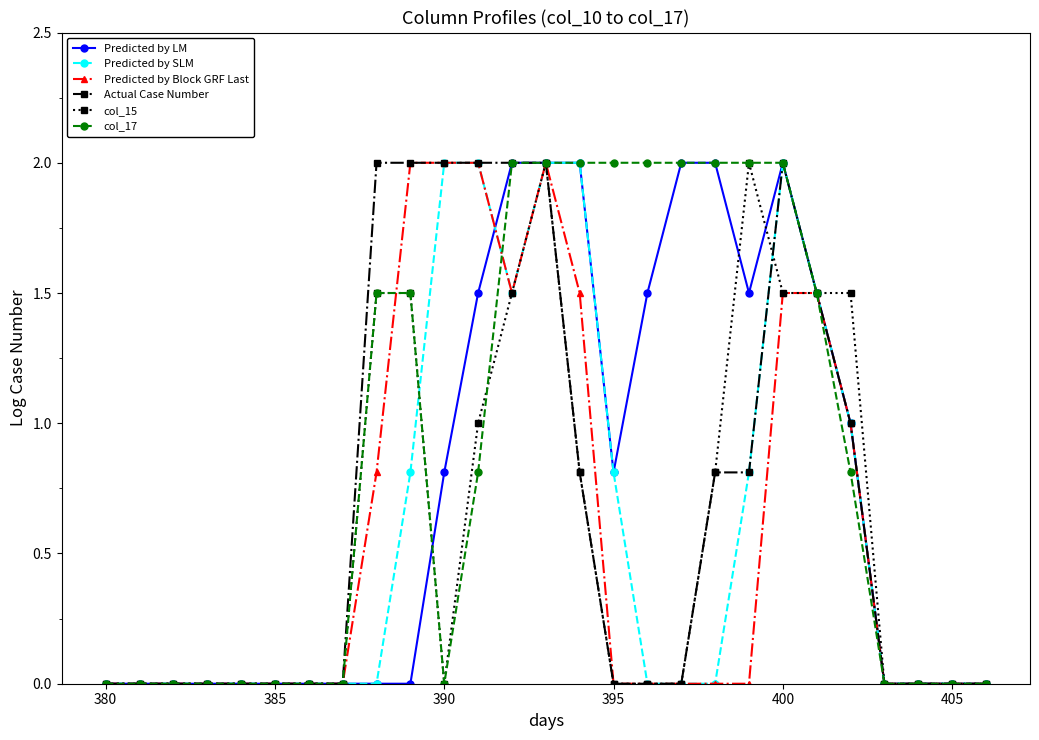

How many distinct data groups are displayed?

6